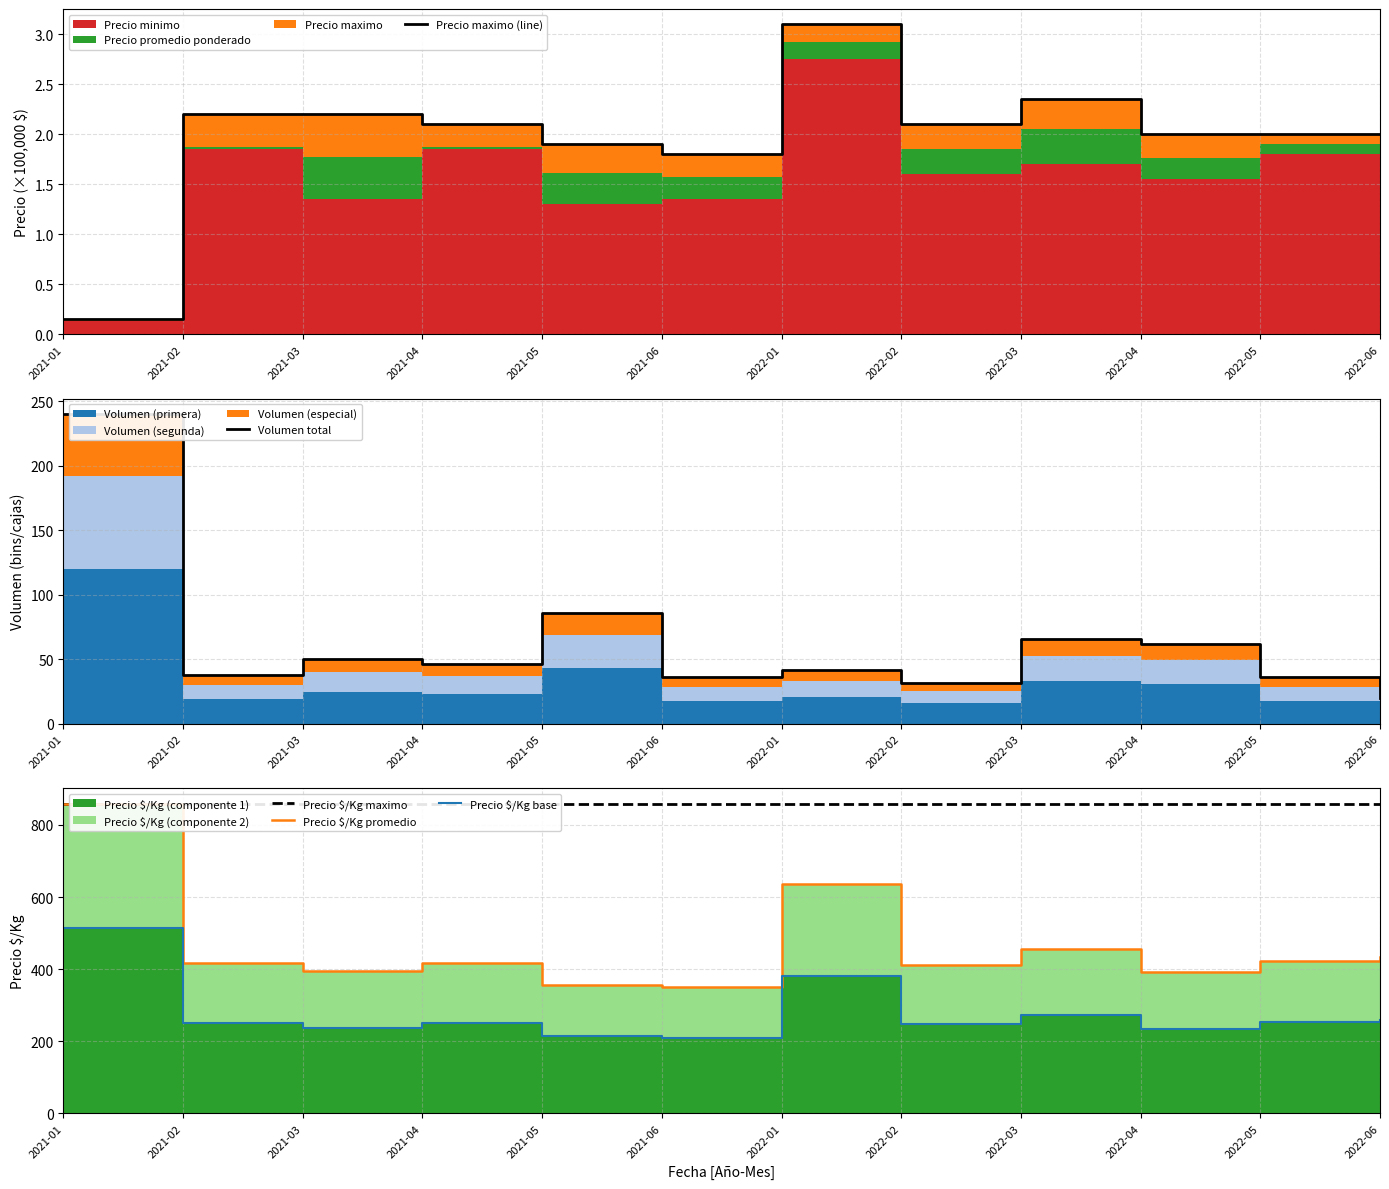

What is the label of the 11th point from the left?

2022-05